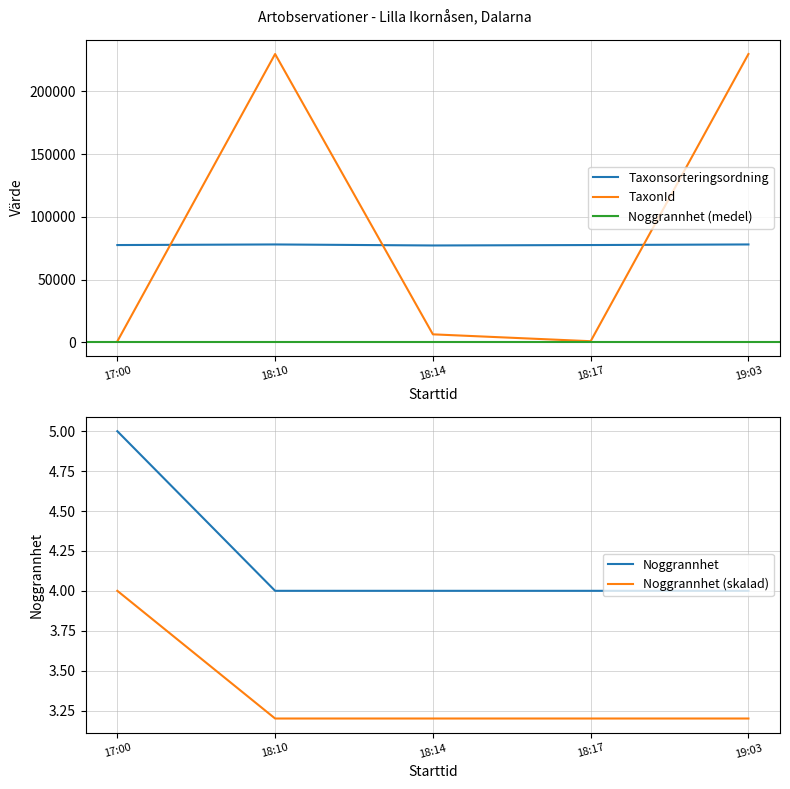

Is this an area chart (filled region under the line)?

No